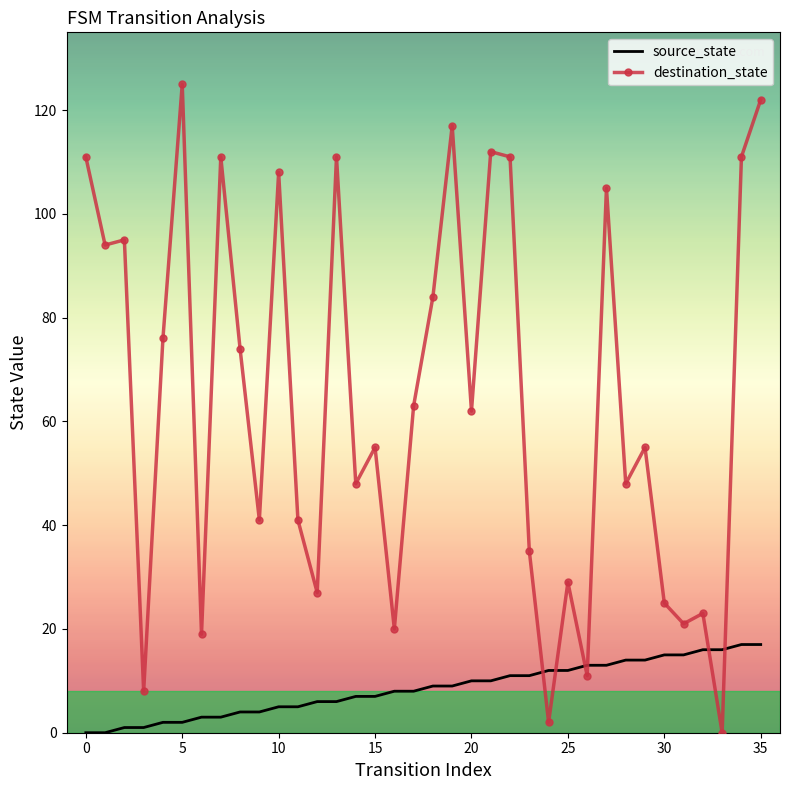

What is the difference between the maximum and minimum values in the source_state series?

17